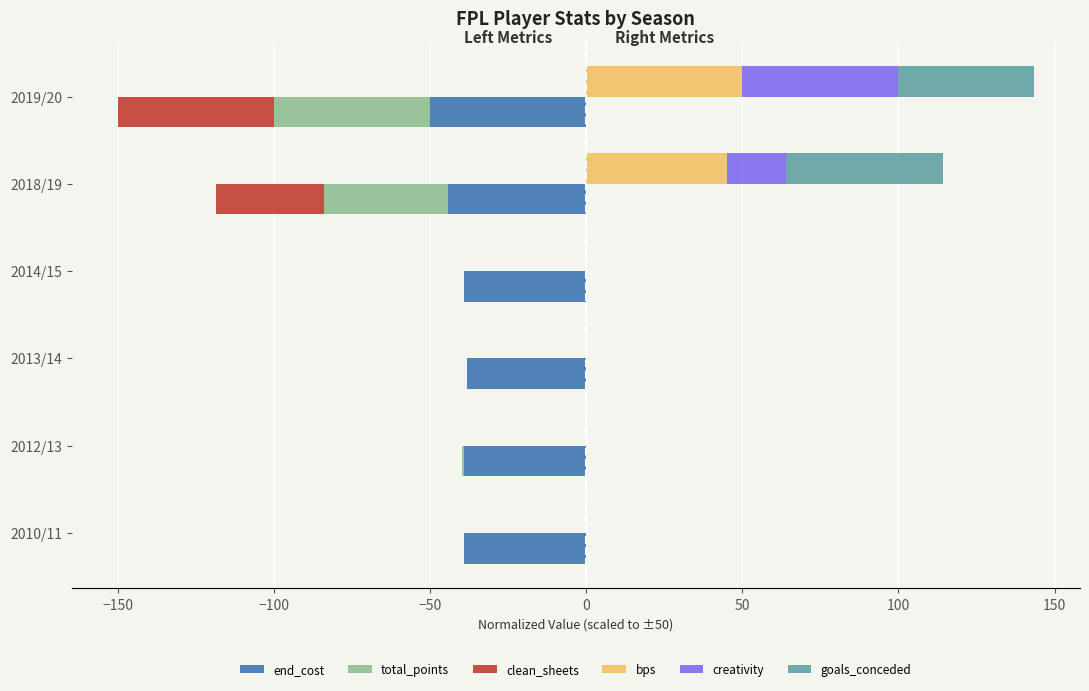

What are all the series names shown in the legend?

end_cost, total_points, clean_sheets, bps, creativity, goals_conceded